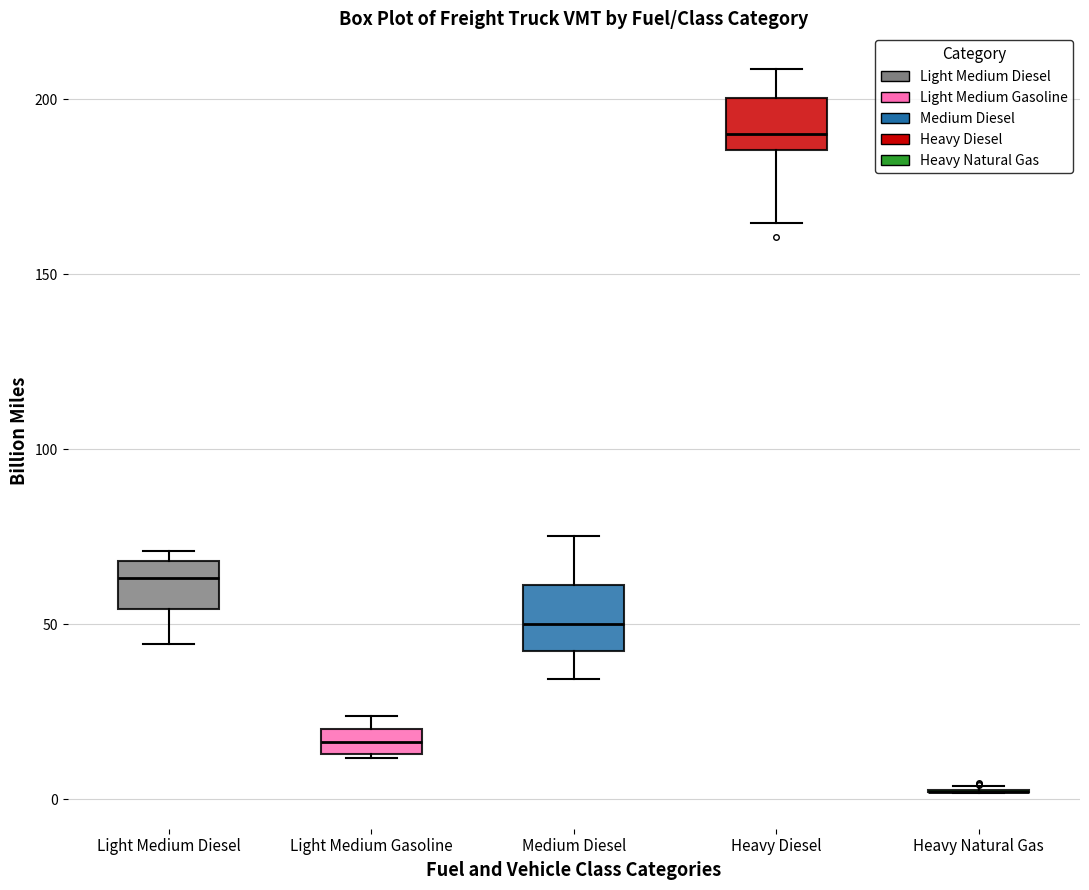

Where is the lower edge of the box for Light Medium Gasoline on the y-axis? The values are not printed on the chart, so give them approximately, as read against the axis.

15